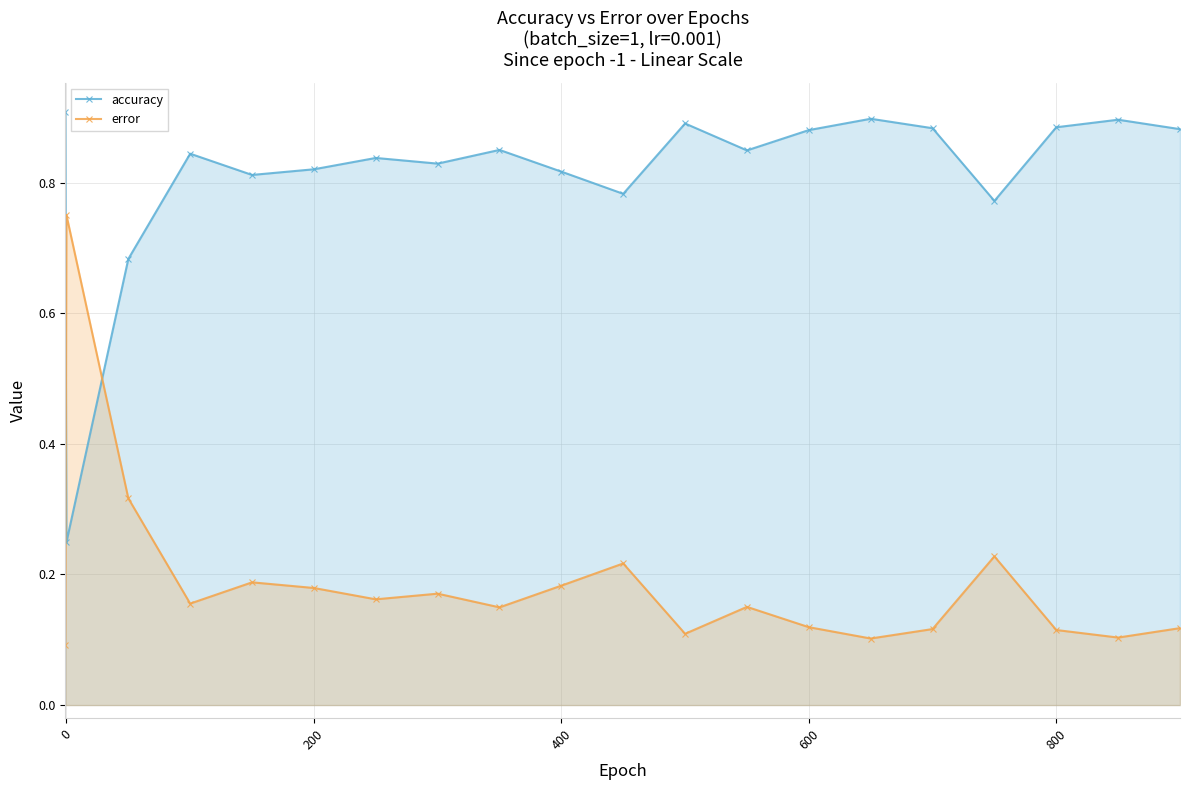

At how many categories does at least one series exceed 0?

20